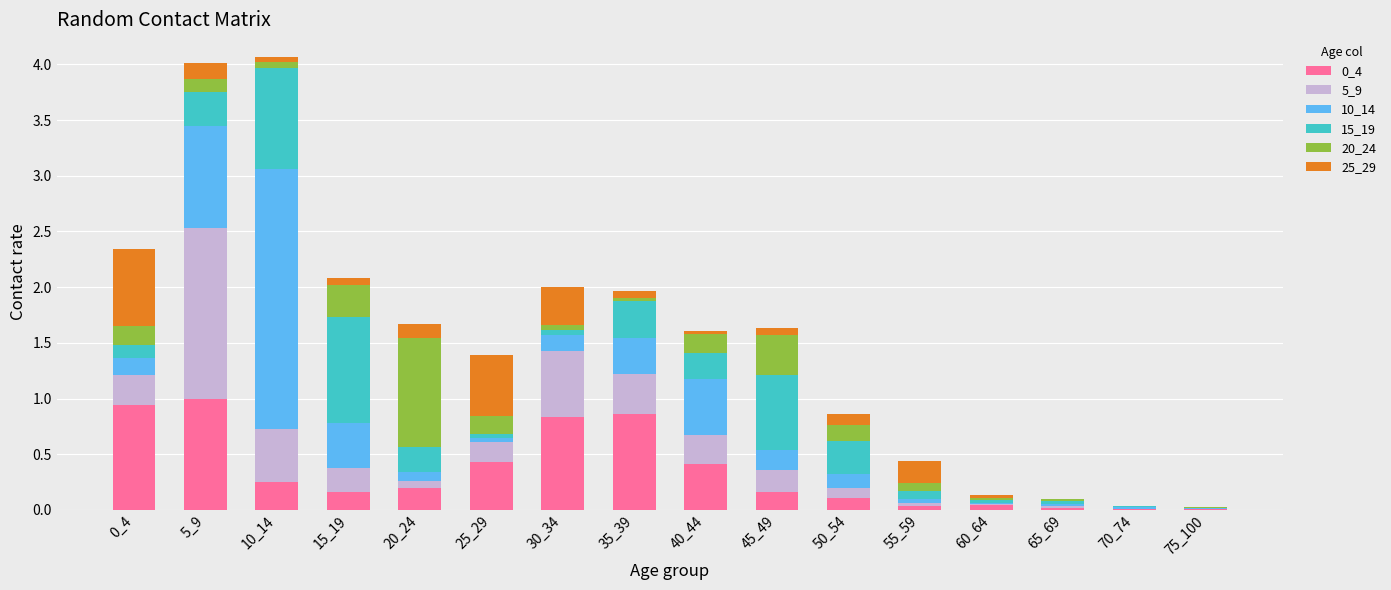

What is the maximum value for 0_4?

1.0